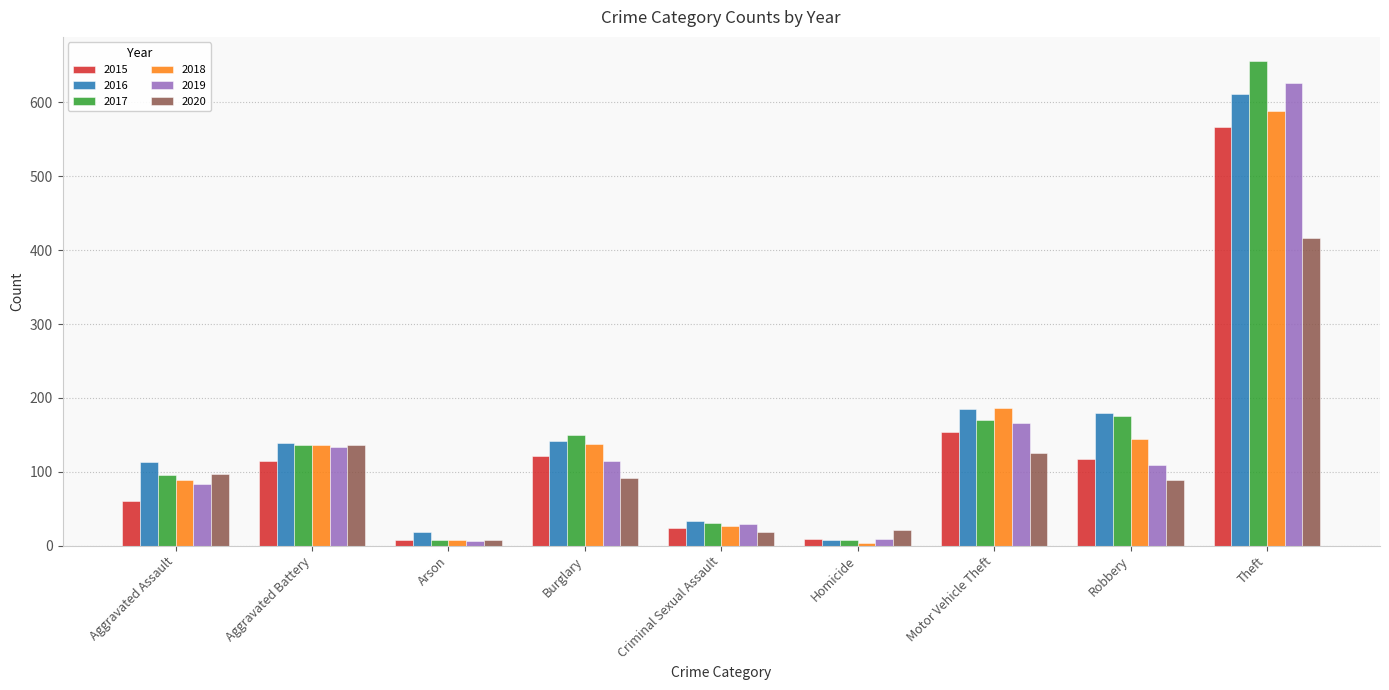

What is the smallest value displayed?

4